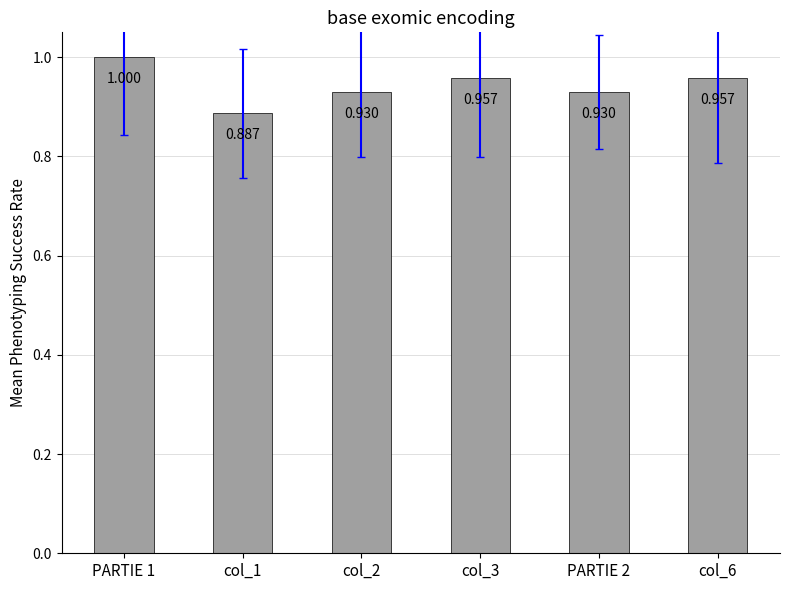

How many values are between 0 and 1?

6